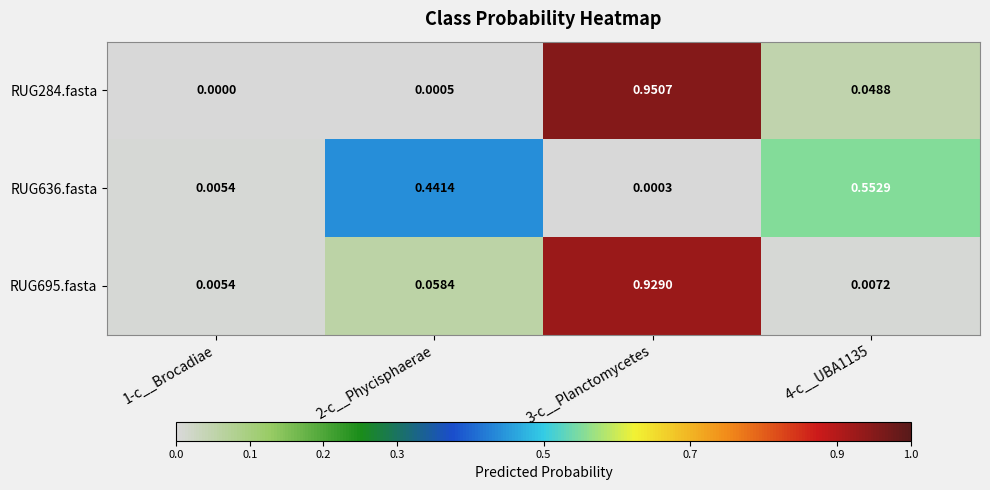

Is the value of RUG695.fasta at 3-c__Planctomycetes greater than the value of RUG636.fasta at 1-c__Brocadiae?

Yes